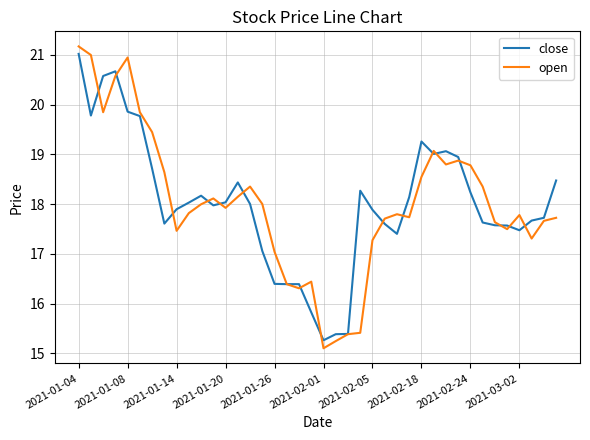

Which series has the largest range (max minus min)?

open